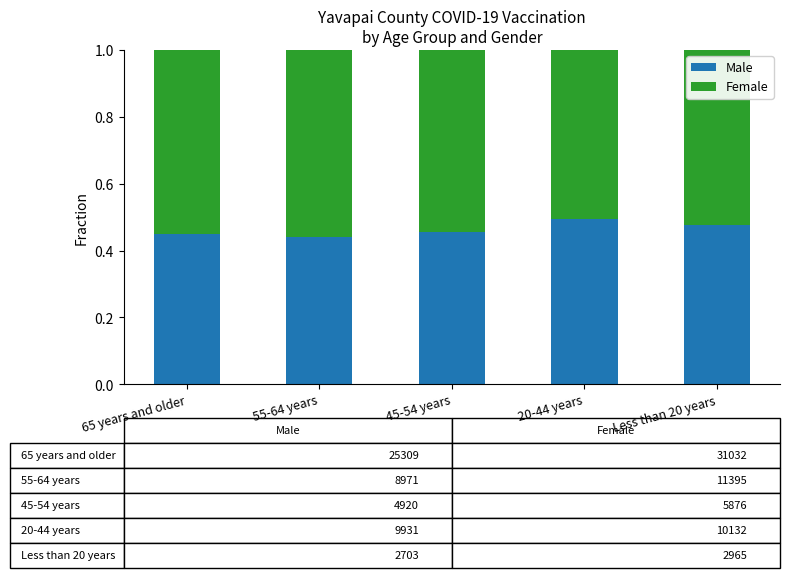

Count the number of data series in this chart.

2